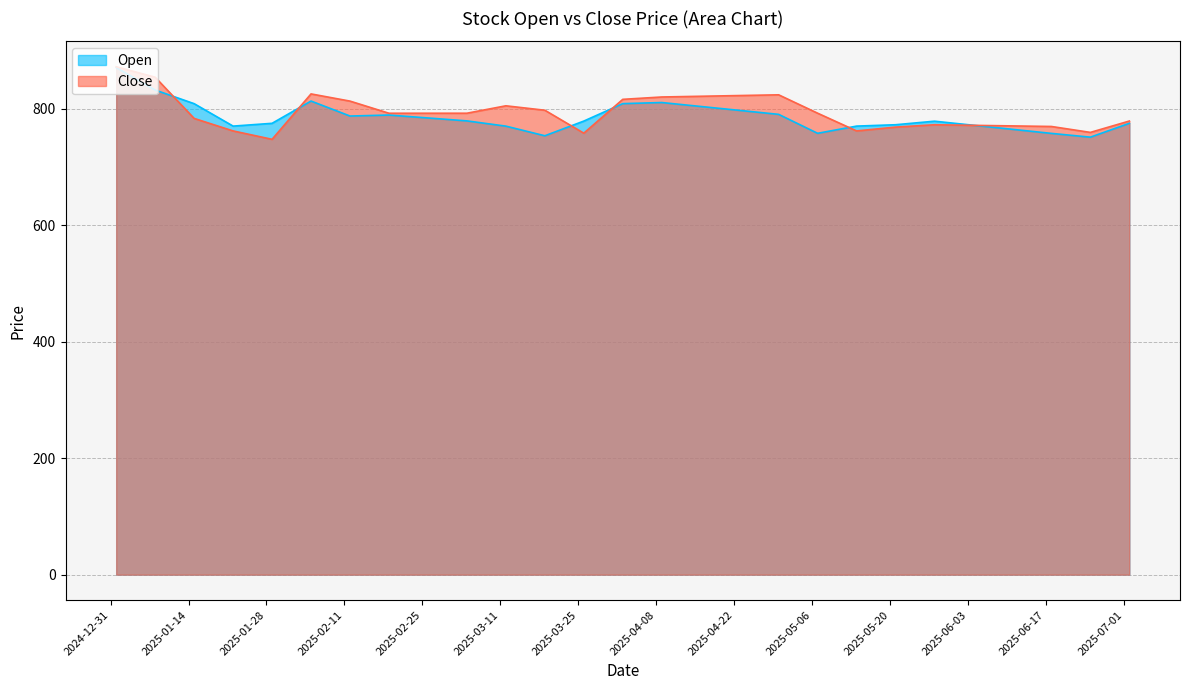

What is the difference between the second highest and minimum values in the Close series?

106.7